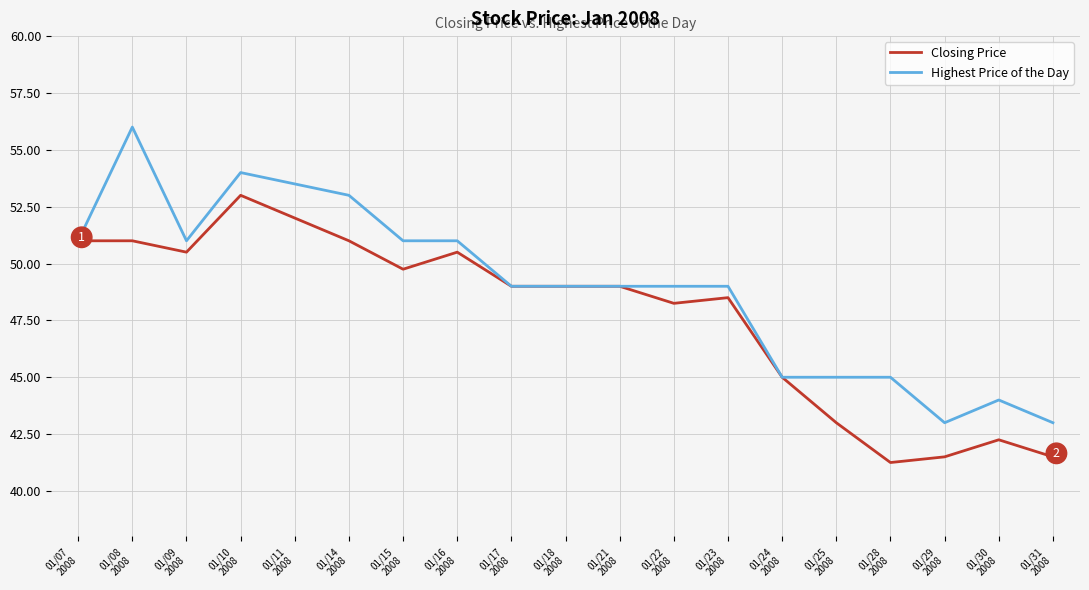

What is the approximate value of Closing Price at 01/24
2008?

45.0